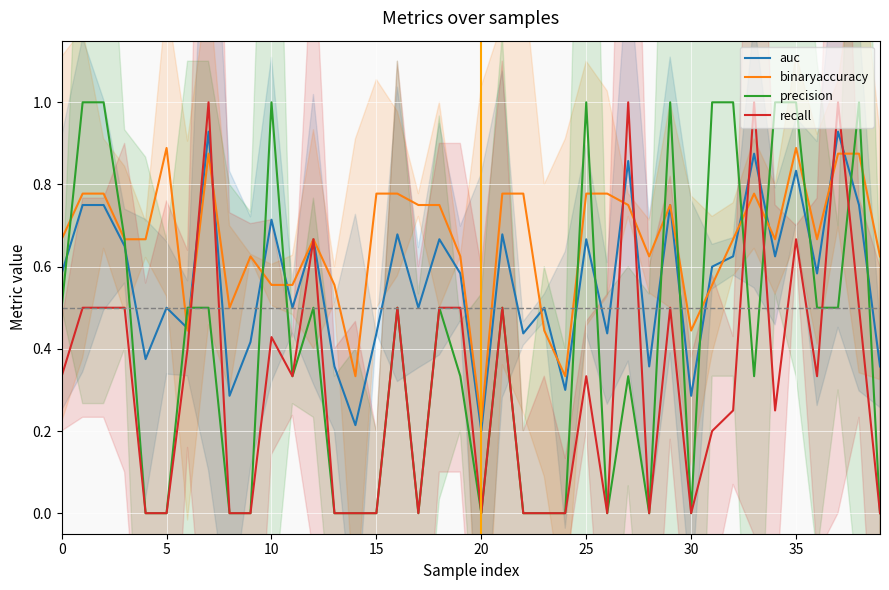

Which series has the widest spread of values?

precision